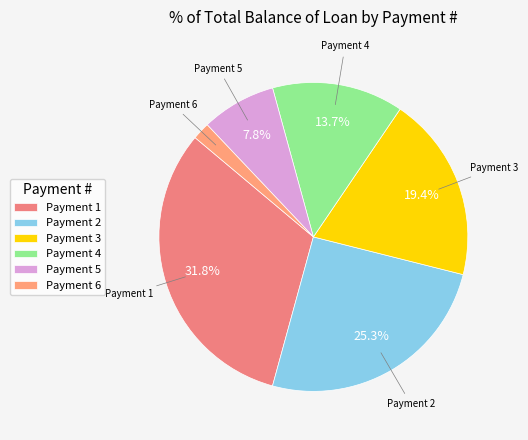

Is Payment 3 the majority of the pie?

No